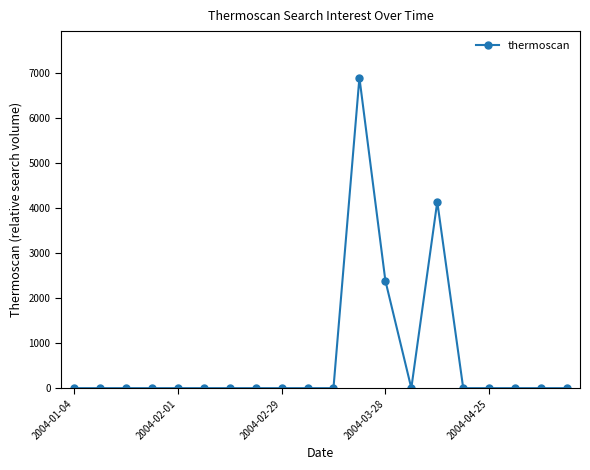

What is the greatest value displayed?

6894.8